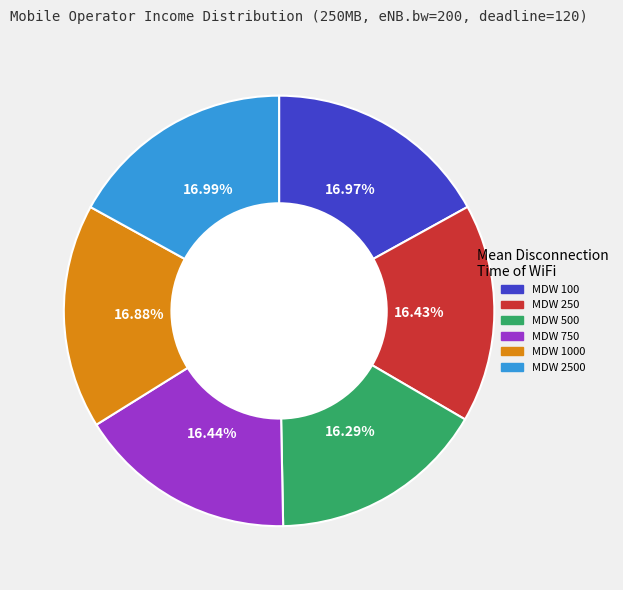

Does any single category account for the majority?

No